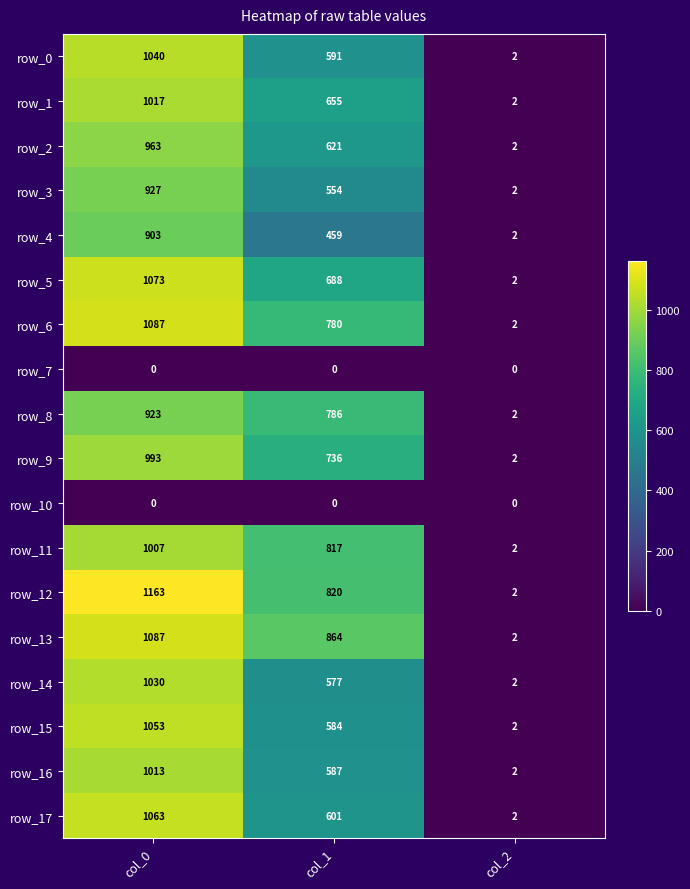

Read the row_6 value at col_2.

2